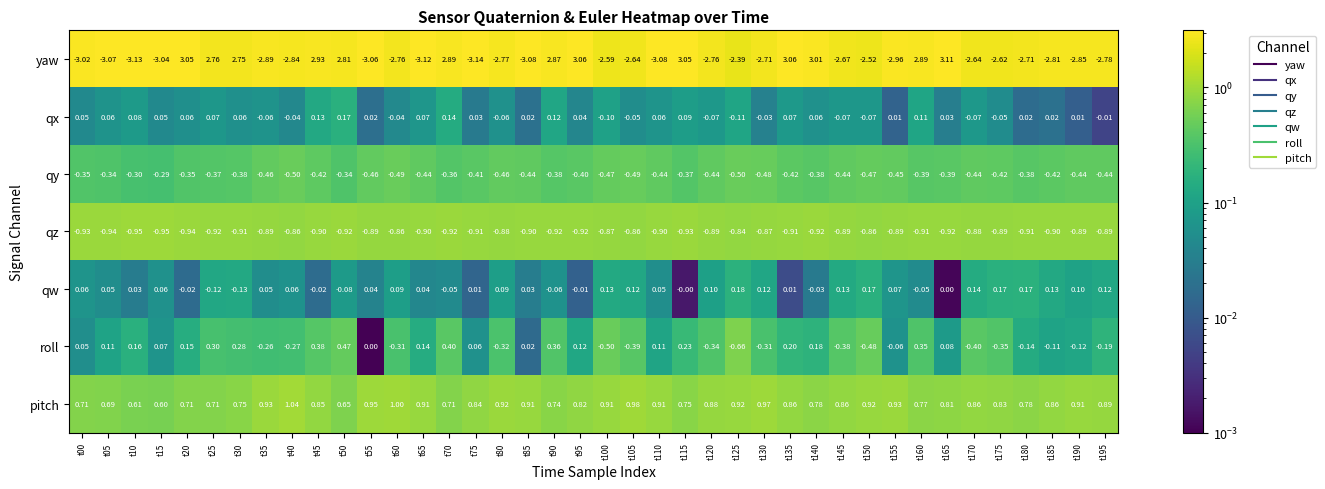

Is the value of qz at t115 greater than the value of yaw at t185?

Yes